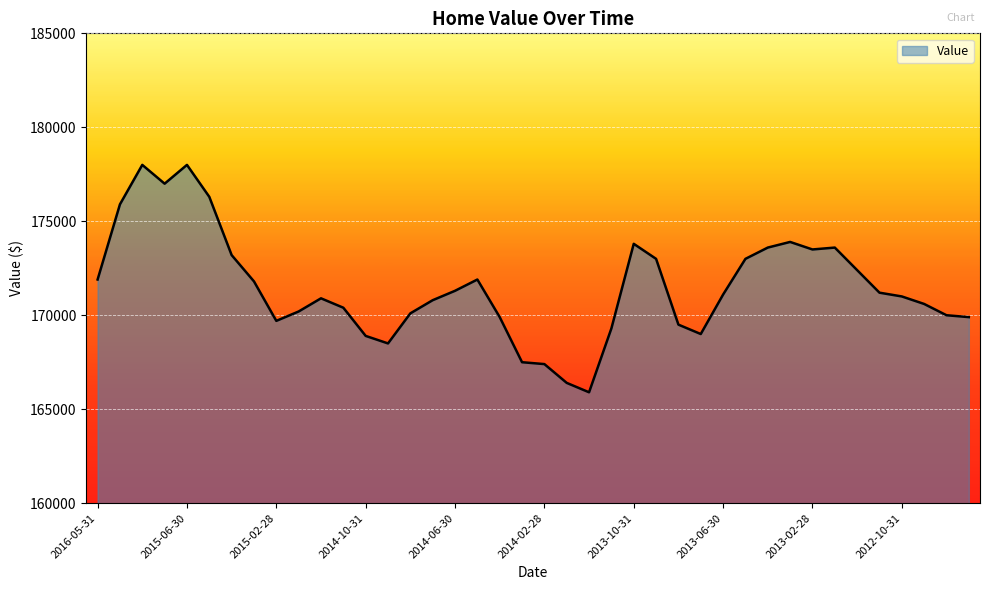

What is the smallest value displayed?

165900